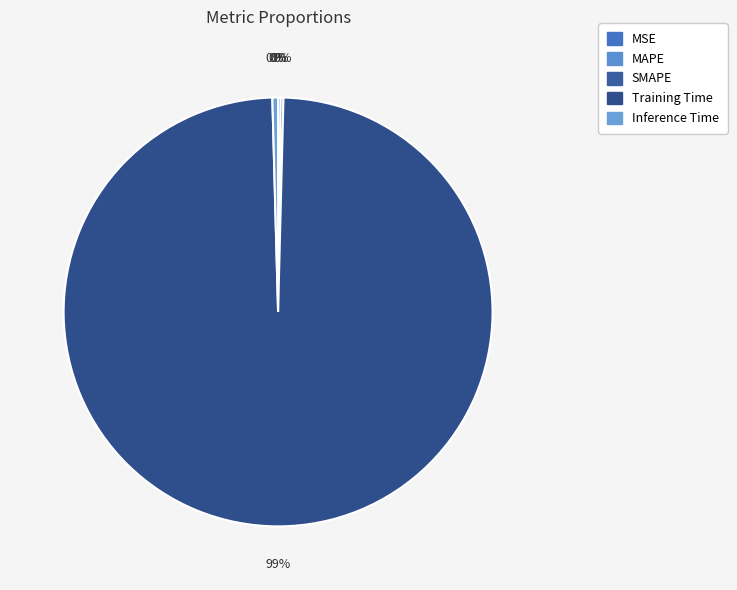

Rank the categories by value from highest to lowest.

Training Time, Inference Time, SMAPE, MAPE, MSE